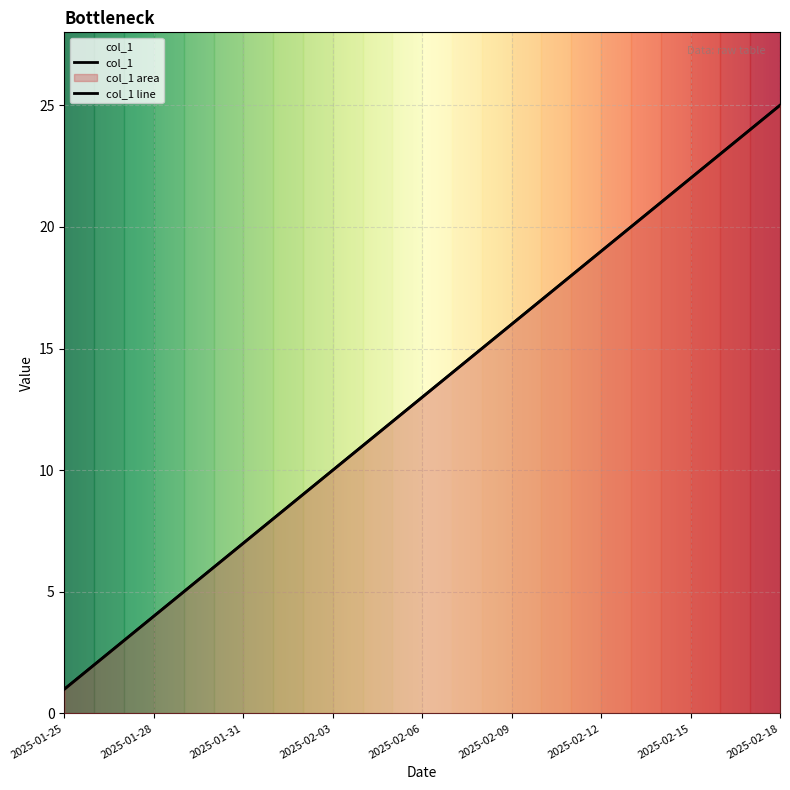

Reading left to right, transcribe all the data shown in this chart.

1	2	3	4	5	6	7	8	9	10	11	12	13	14	15	16	17	18	19	20	21	22	23	24	25